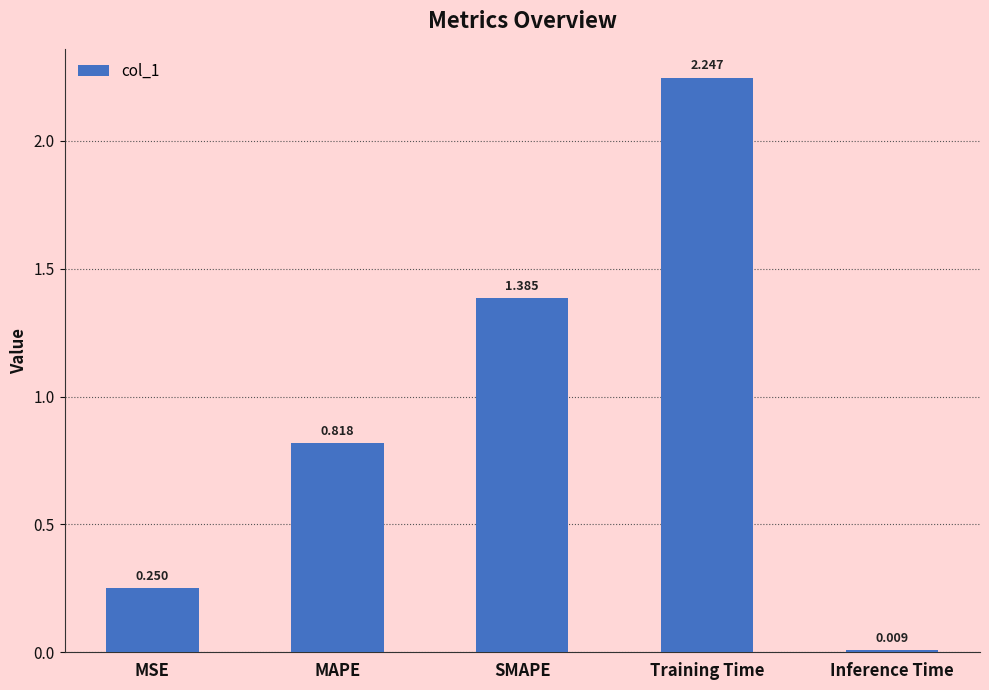

At which category does the chart reach its peak across all series?

Training Time